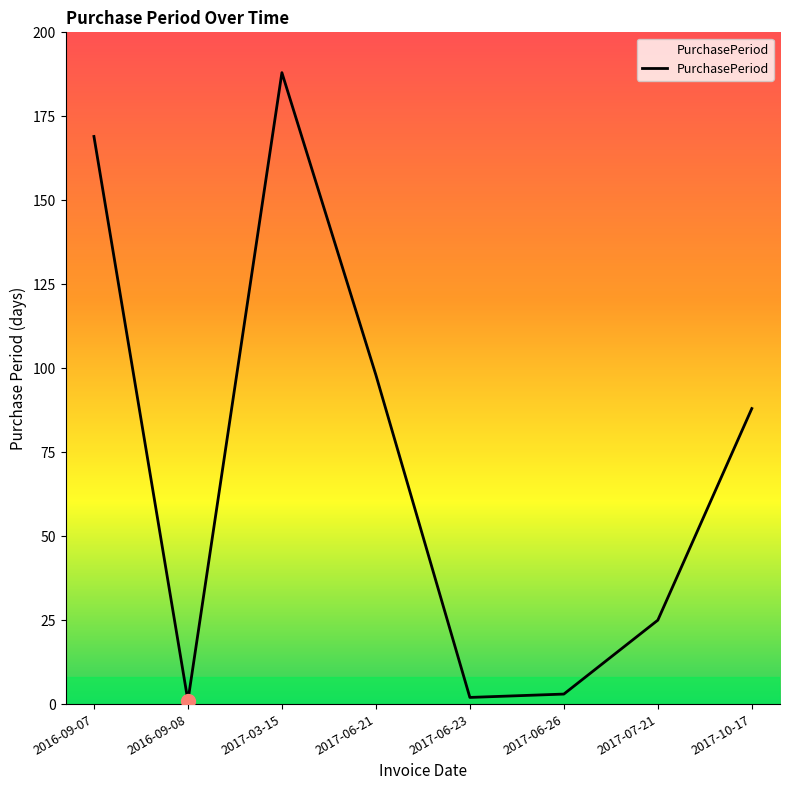

Where does the data first go above 88?

2016-09-07